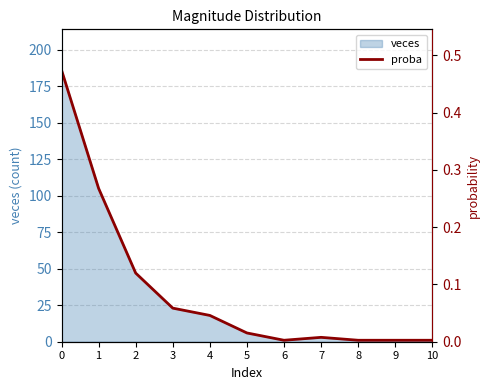

The value of veces at 1 is 105. True or false?

True